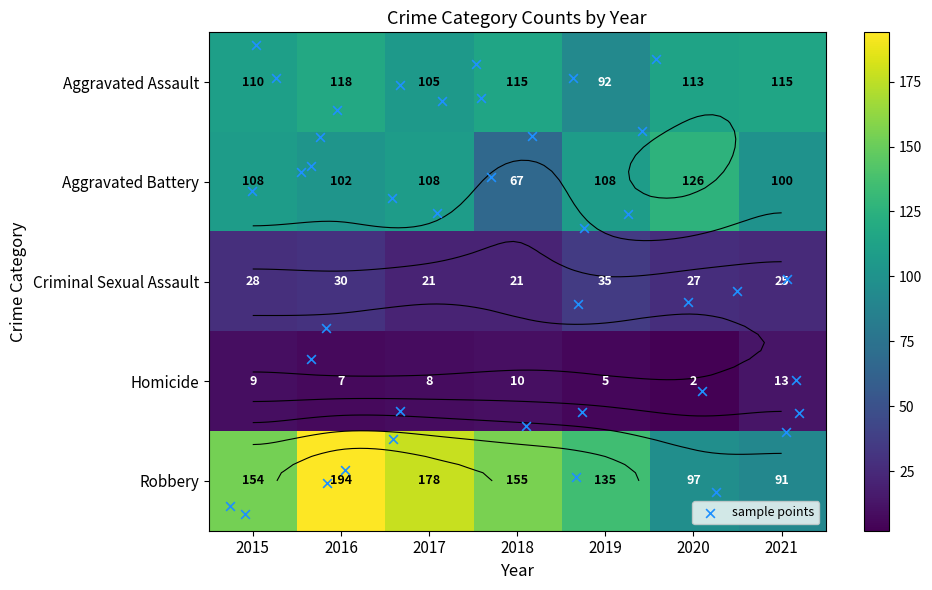

Reading right to left, what are all the values shown in this chart?

Aggravated Assault: 2021=115	2020=113	2019=92	2018=115	2017=105	2016=118	2015=110
Aggravated Battery: 2021=100	2020=126	2019=108	2018=67	2017=108	2016=102	2015=108
Criminal Sexual Assault: 2021=25	2020=27	2019=35	2018=21	2017=21	2016=30	2015=28
Homicide: 2021=13	2020=2	2019=5	2018=10	2017=8	2016=7	2015=9
Robbery: 2021=91	2020=97	2019=135	2018=155	2017=178	2016=194	2015=154